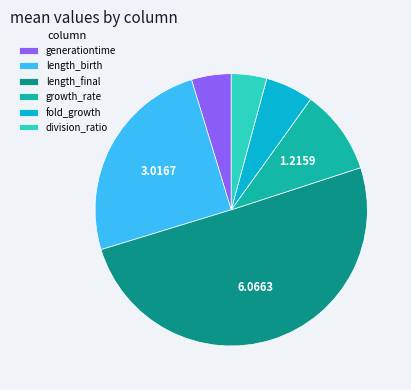

Rank the categories by value from lowest to highest.

division_ratio, generationtime, fold_growth, growth_rate, length_birth, length_final